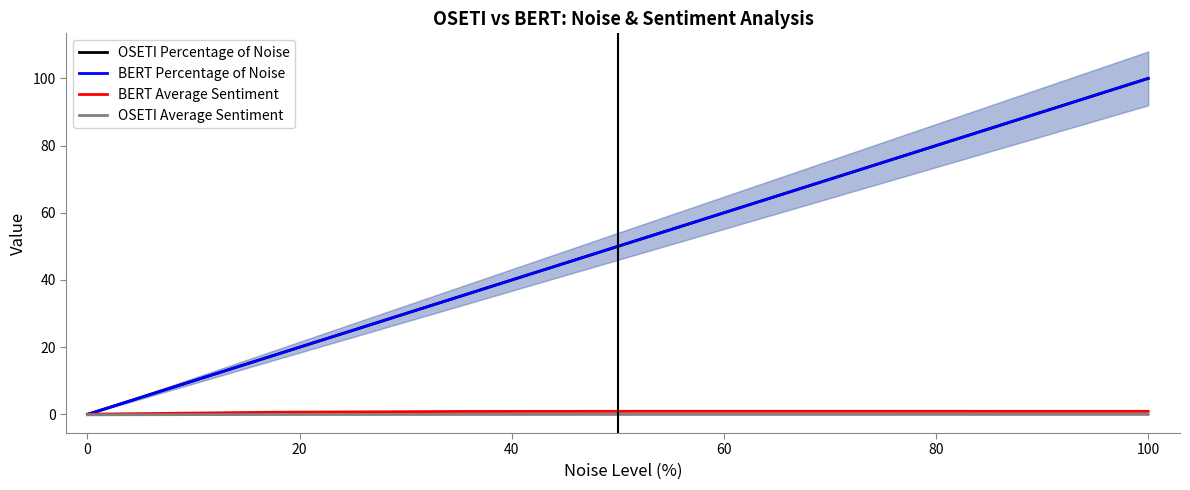

Reading left to right, transcribe all the data shown in this chart.

OSETI Percentage of Noise: 0.0	17.6	35.3	52.9	70.6	88.2	100.0
BERT Percentage of Noise: 0.0	17.6	35.3	52.9	70.6	88.2	100.0
BERT Average Sentiment: 0.1	0.6	0.9	0.9	0.9	0.9	0.9
OSETI Average Sentiment: -0.1	-0.0	-0.0	-0.0	-0.0	0.0	0.0